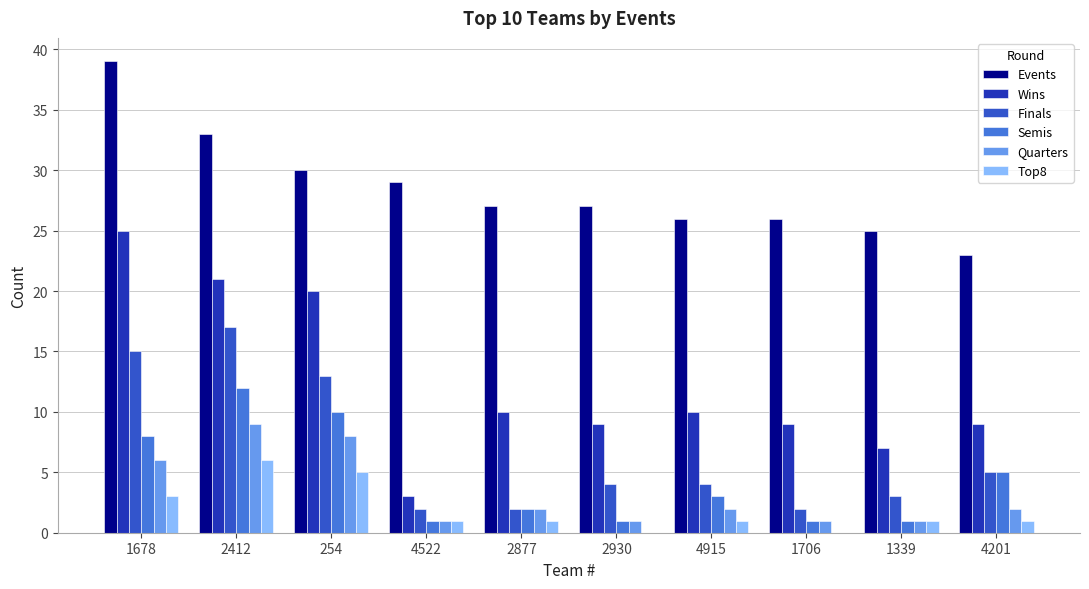

Reading left to right, extract all data points from this chart.

Events: 1678=39	2412=33	254=30	4522=29	2877=27	2930=27	4915=26	1706=26	1339=25	4201=23
Wins: 1678=25	2412=21	254=20	4522=3	2877=10	2930=9	4915=10	1706=9	1339=7	4201=9
Finals: 1678=15	2412=17	254=13	4522=2	2877=2	2930=4	4915=4	1706=2	1339=3	4201=5
Semis: 1678=8	2412=12	254=10	4522=1	2877=2	2930=1	4915=3	1706=1	1339=1	4201=5
Quarters: 1678=6	2412=9	254=8	4522=1	2877=2	2930=1	4915=2	1706=1	1339=1	4201=2
Top8: 1678=3	2412=6	254=5	4522=1	2877=1	2930=0	4915=1	1706=0	1339=1	4201=1